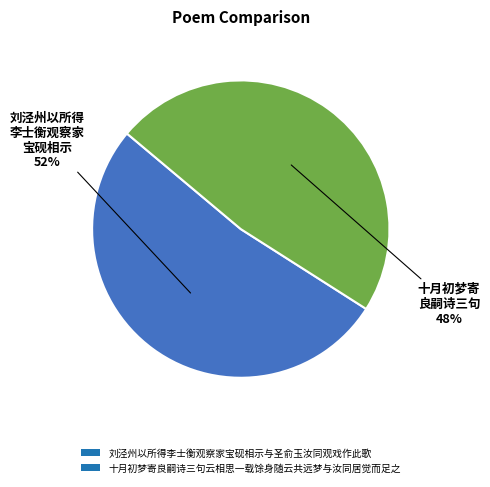

Do 十月初梦寄良嗣诗三句云相思一载馀身随云共远梦与汝同居觉而足之 and 刘泾州以所得李士衡观察家宝砚相示与圣俞玉汝同观戏作此歌 together represent more than half of the pie?

Yes